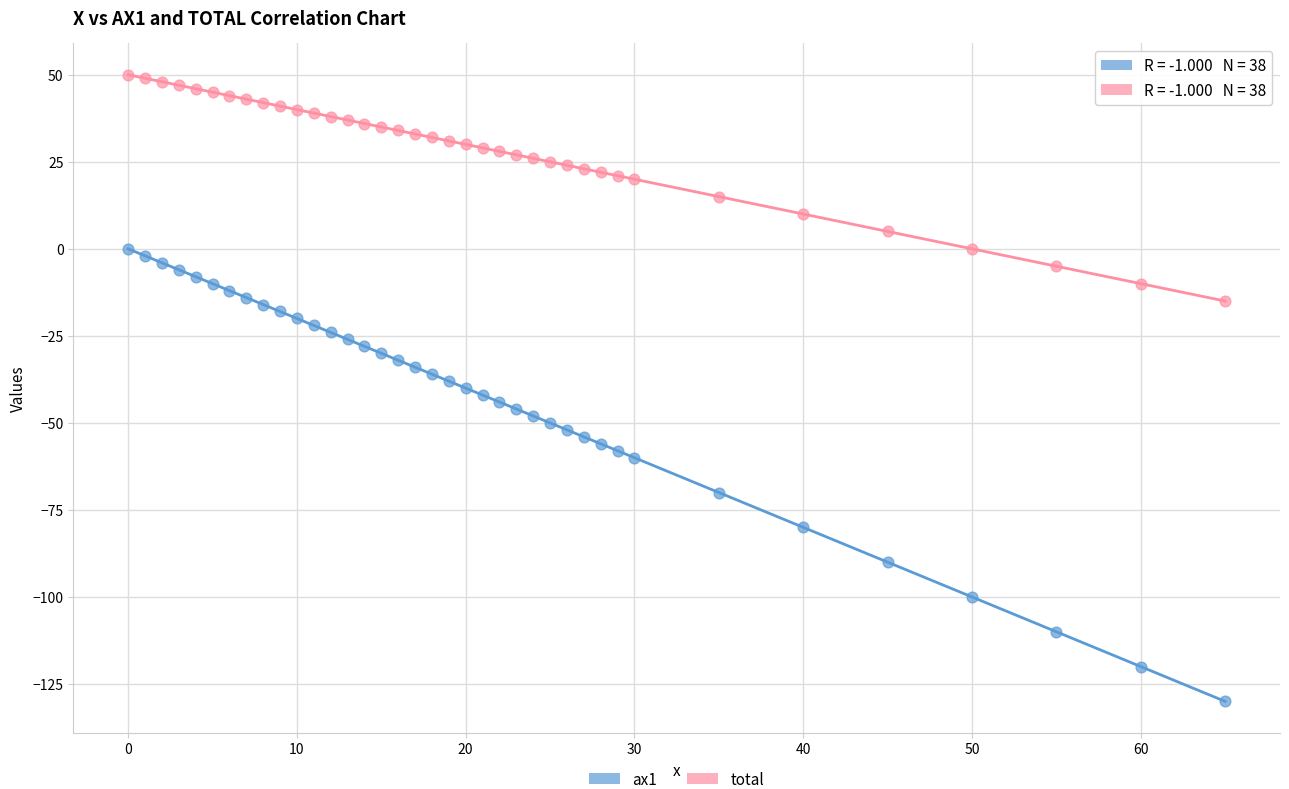

Across all data points, what is the range of Y values (max minus min)?

180